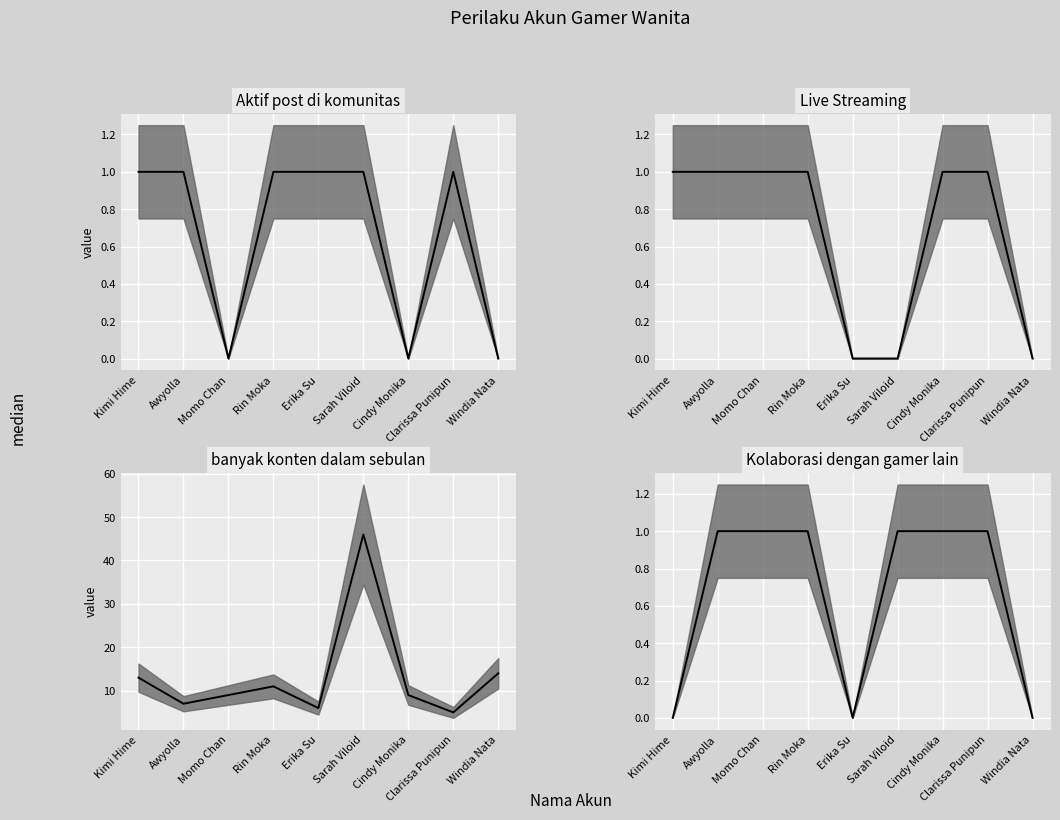

At which category is the sum across all series the highest?

Sarah Viloid